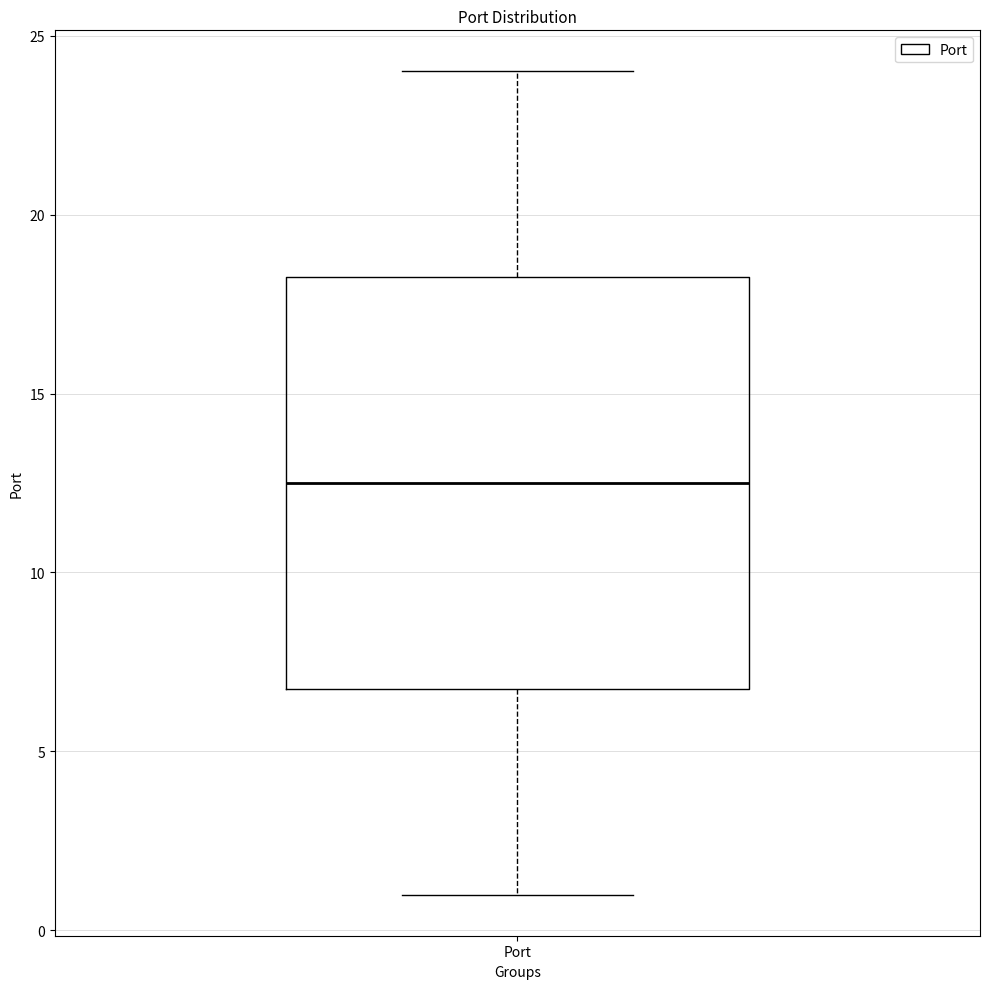

Read this box plot against the y-axis: the position of the median line, the range covered by the box, and the ends of both whiskers. The values are not printed on the chart, so give them approximately, as read against the axis.

median 12.5, box 7.0 to 18.5, whiskers 1.0 to 24.0